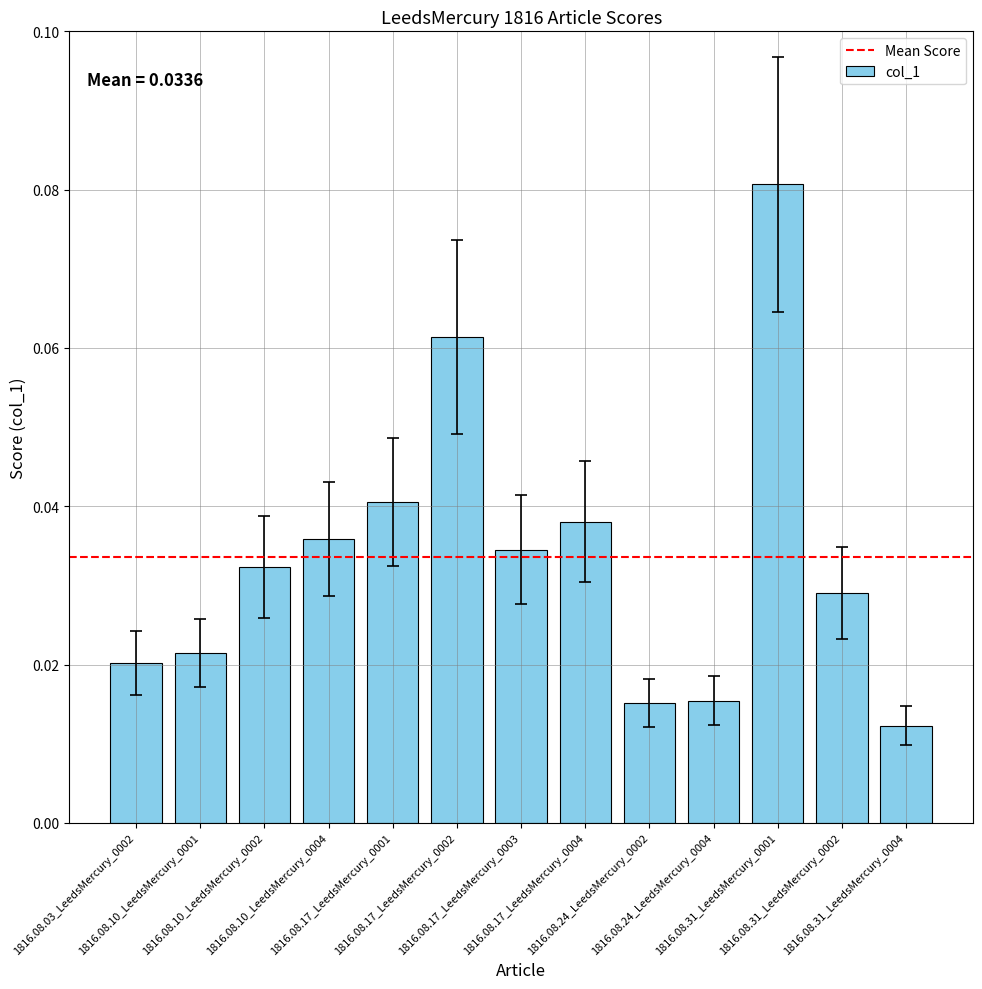

How many values are between 0 and 1?

13